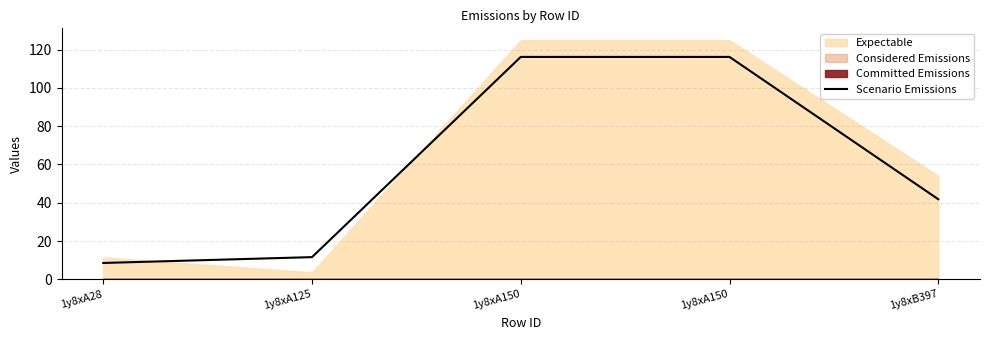

How many data points does each series have?

5